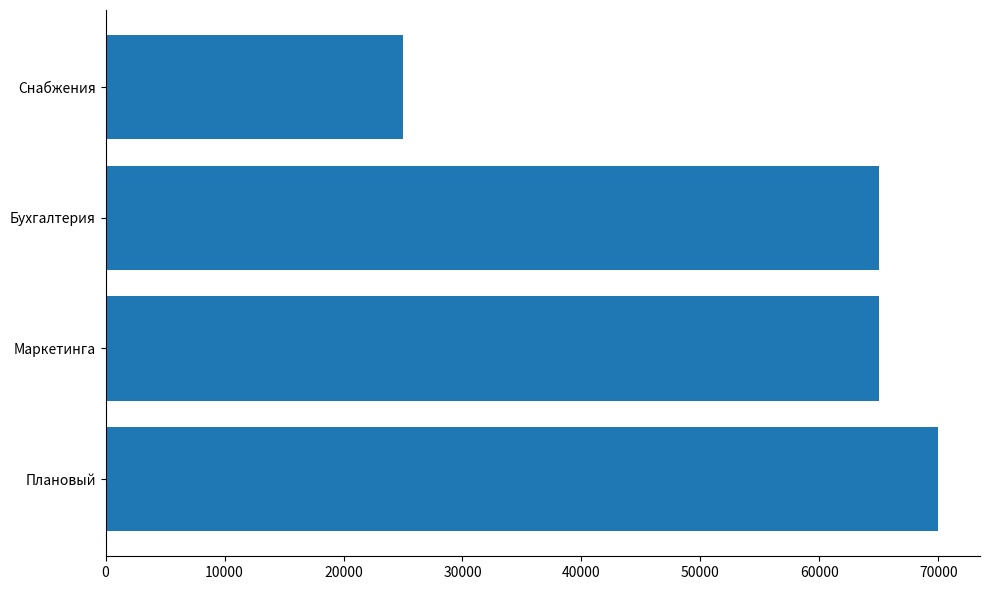

What is the ratio of the value at Бухгалтерия to the value at Снабжения?

2.6